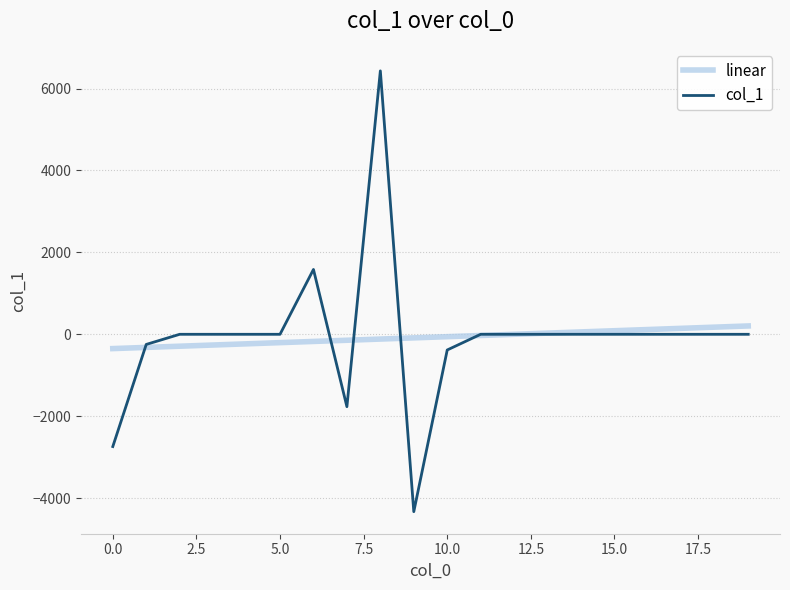

What is the lowest value of the col_1 series?

-4330.5